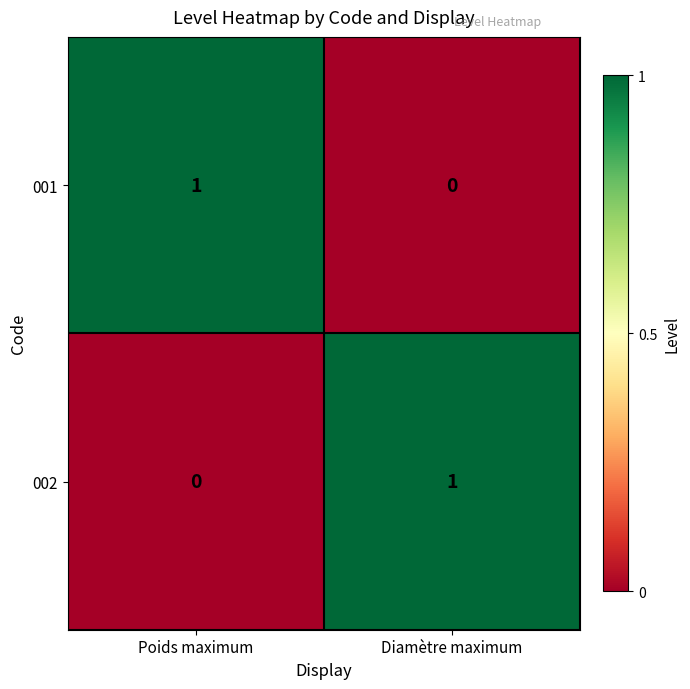

Count the number of categories in the chart.

2